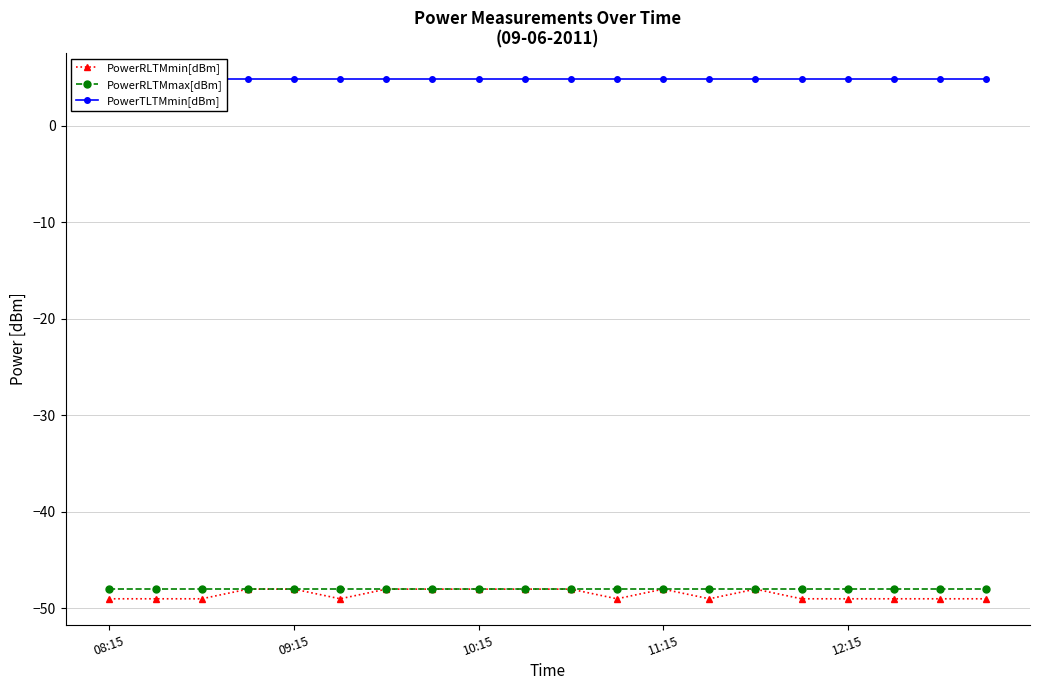

Which label corresponds to the smallest value in the chart?

08:15